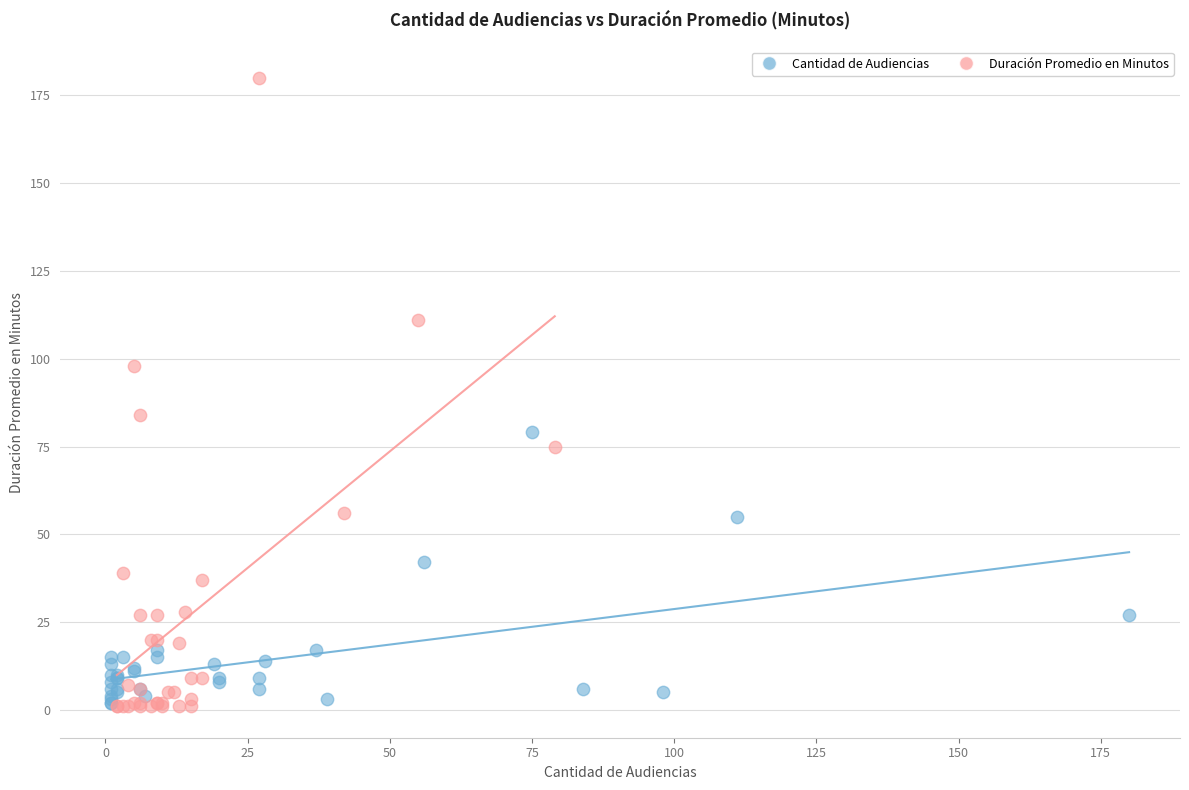

Which series contains the highest Y value?

Duración Promedio en Minutos